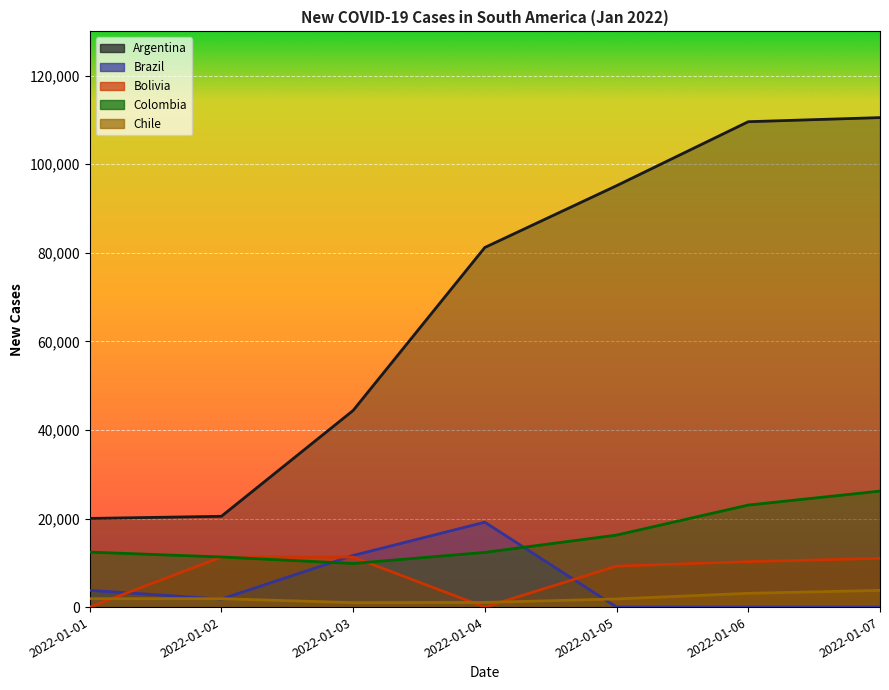

Is the value of Bolivia at 2022-01-01 greater than the value of Argentina at 2022-01-06?

No